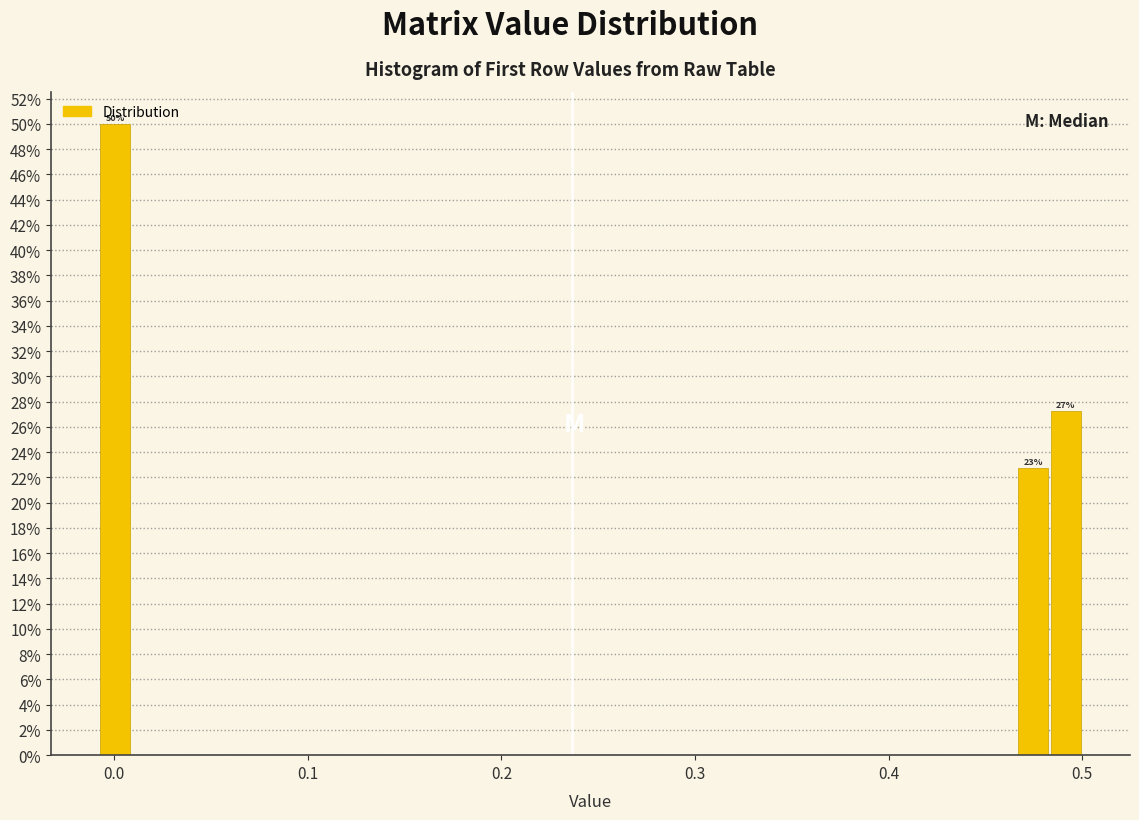

Read against the x-axis, roughly where is the centre of the tallest bar?

0.00